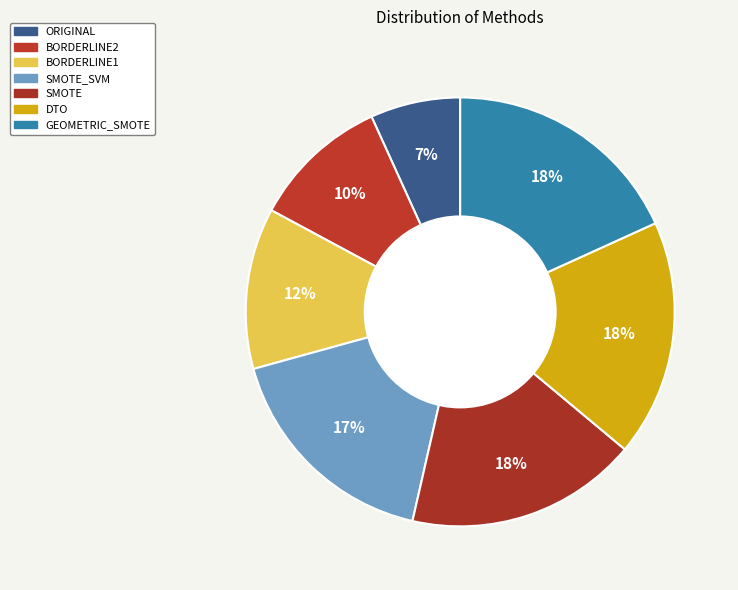

Is it true that SMOTE is 18% of the pie?

True